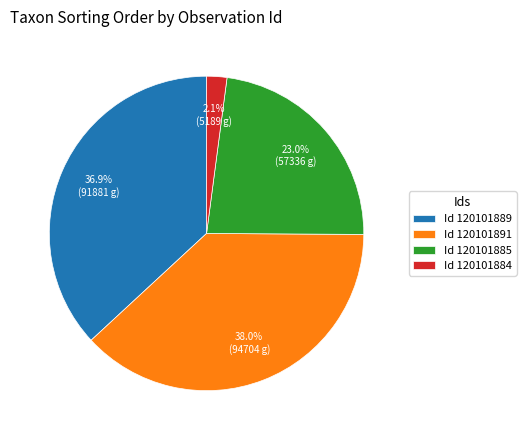

Between Id 120101889 and Id 120101885, which is larger?

Id 120101889